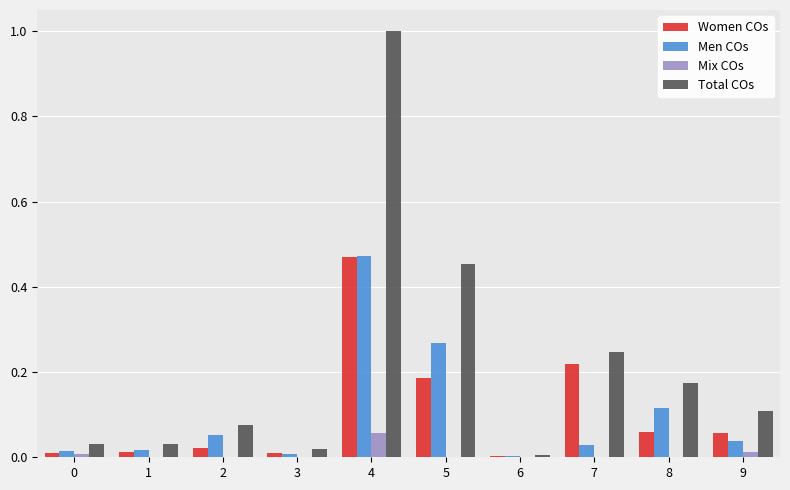

At which category does the chart reach its peak across all series?

4